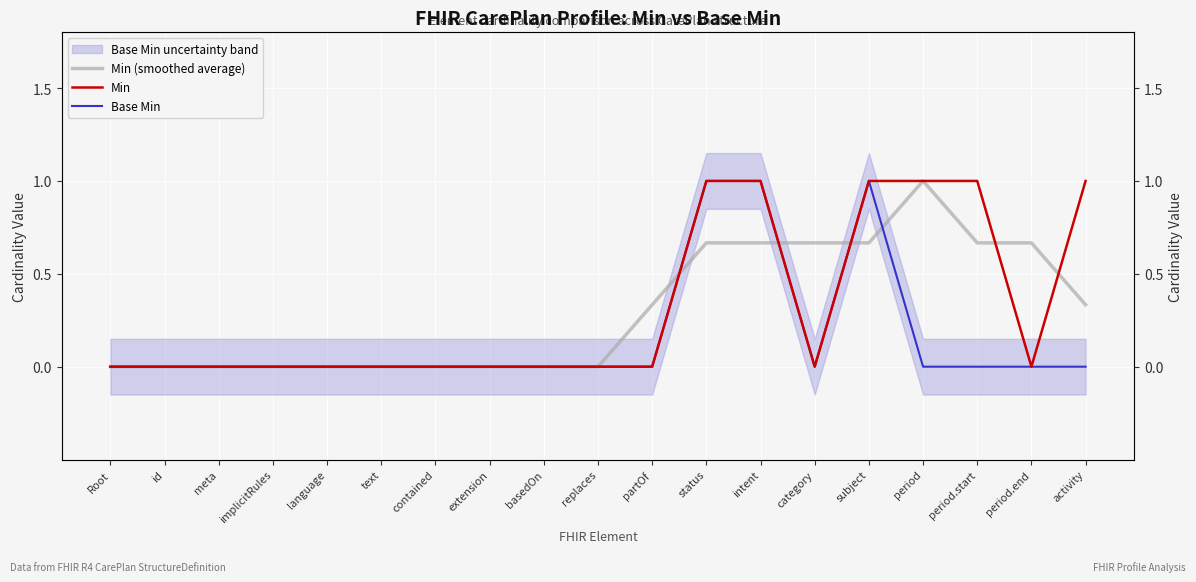

At status, list the series in order from smallest to largest.

Min (smoothed average), Min, Base Min